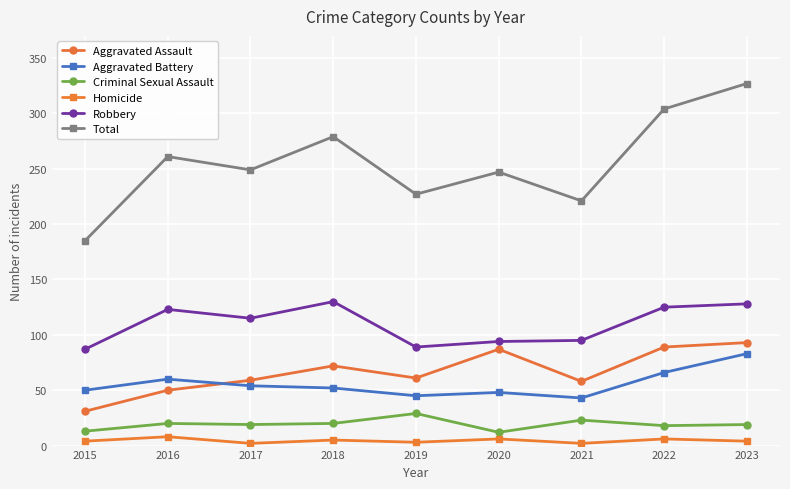

How many lines are shown in the chart?

6